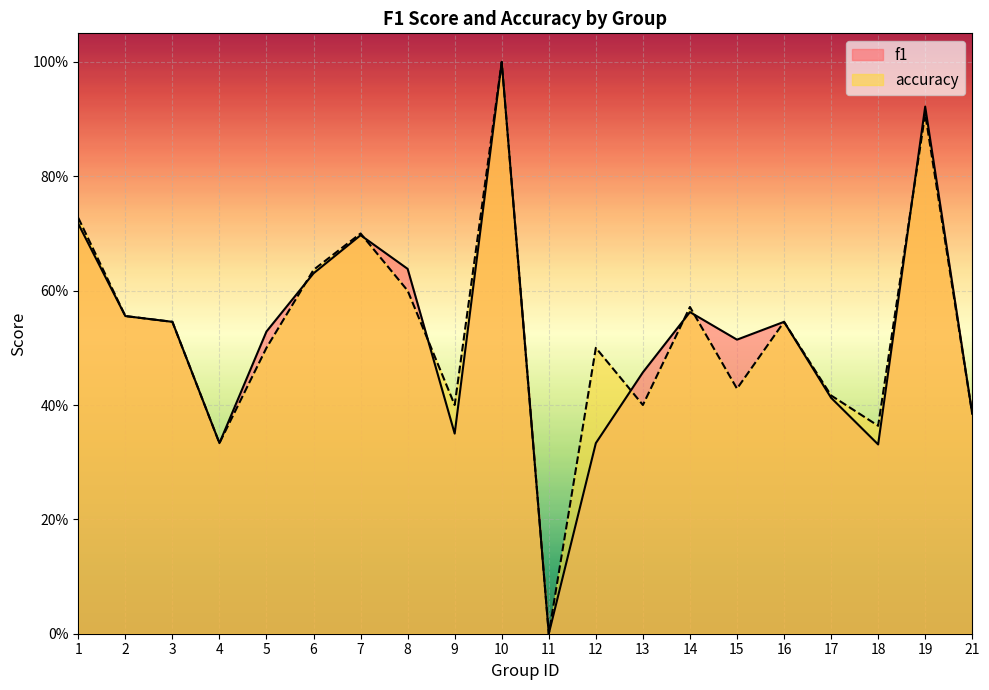

What is the value of the f1 point at the 4th from the left?

0.3